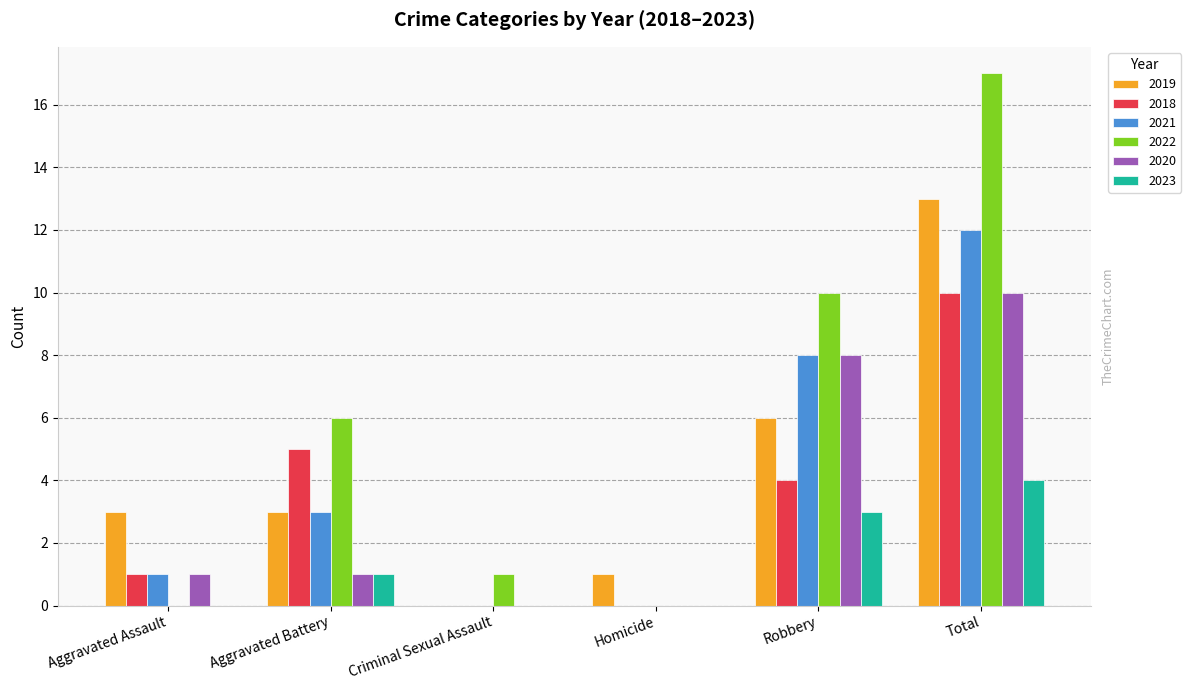

Is the value of 2020 at Aggravated Assault greater than the value of 2018 at Criminal Sexual Assault?

Yes